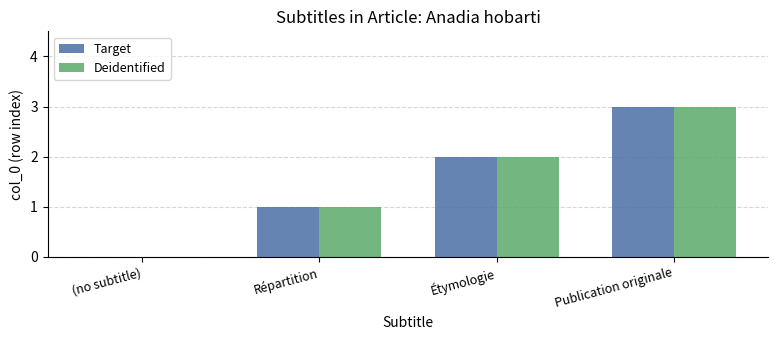

What are all the series names shown in the legend?

Target, Deidentified